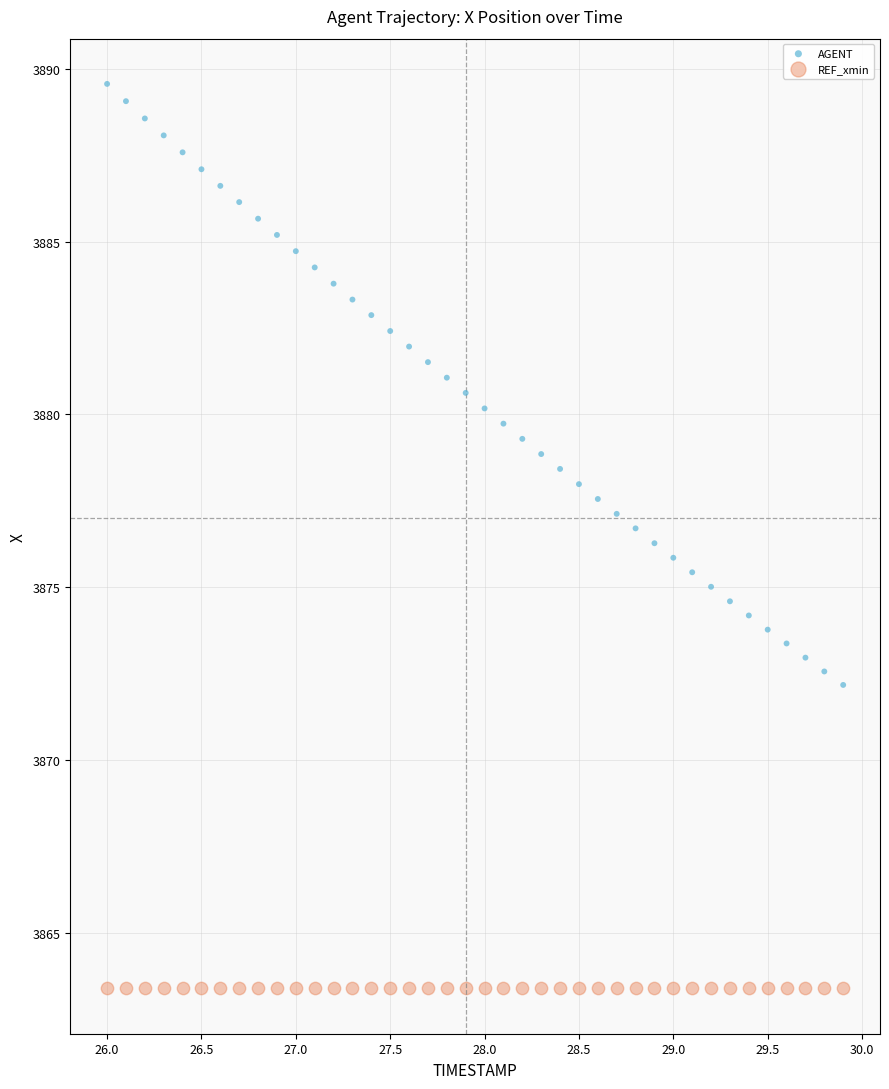

Which series reaches the minimum Y coordinate?

REF_xmin